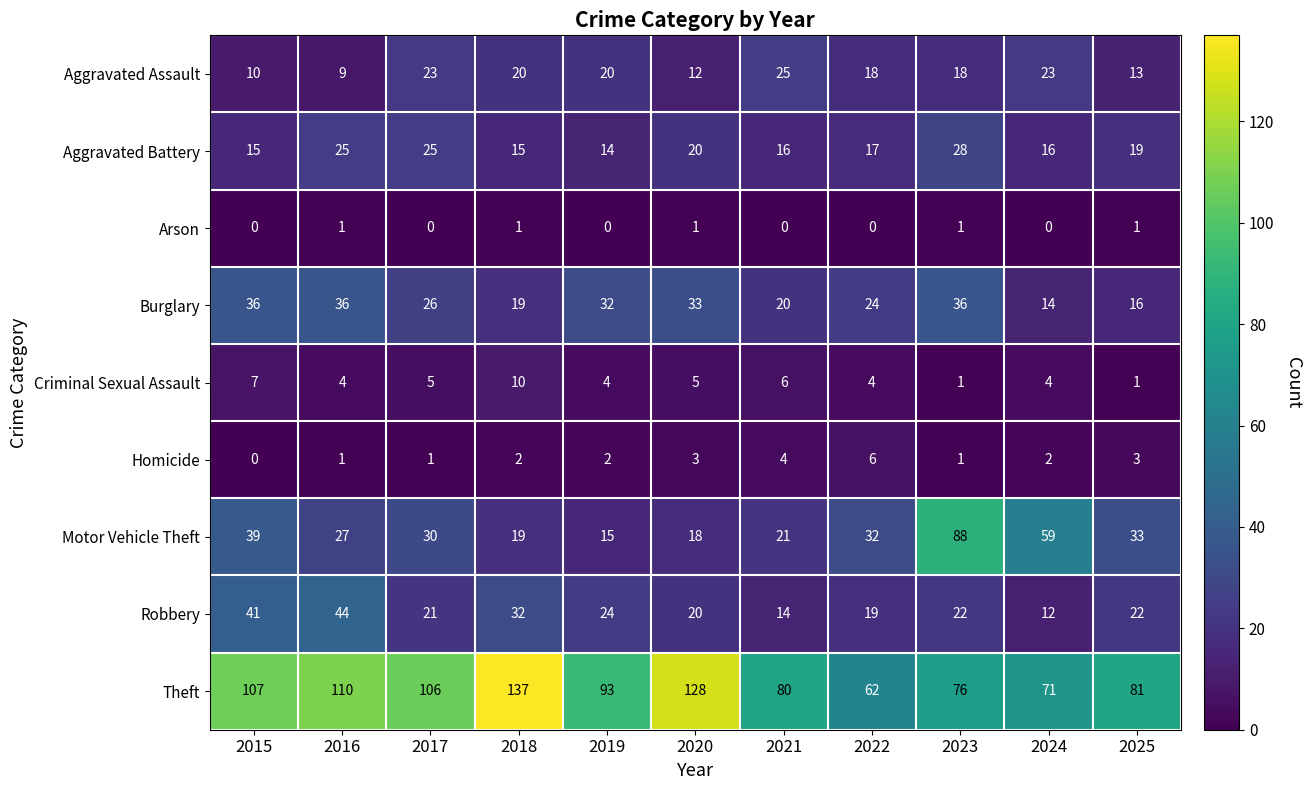

Where does the Aggravated Assault series first go above 18?

2017